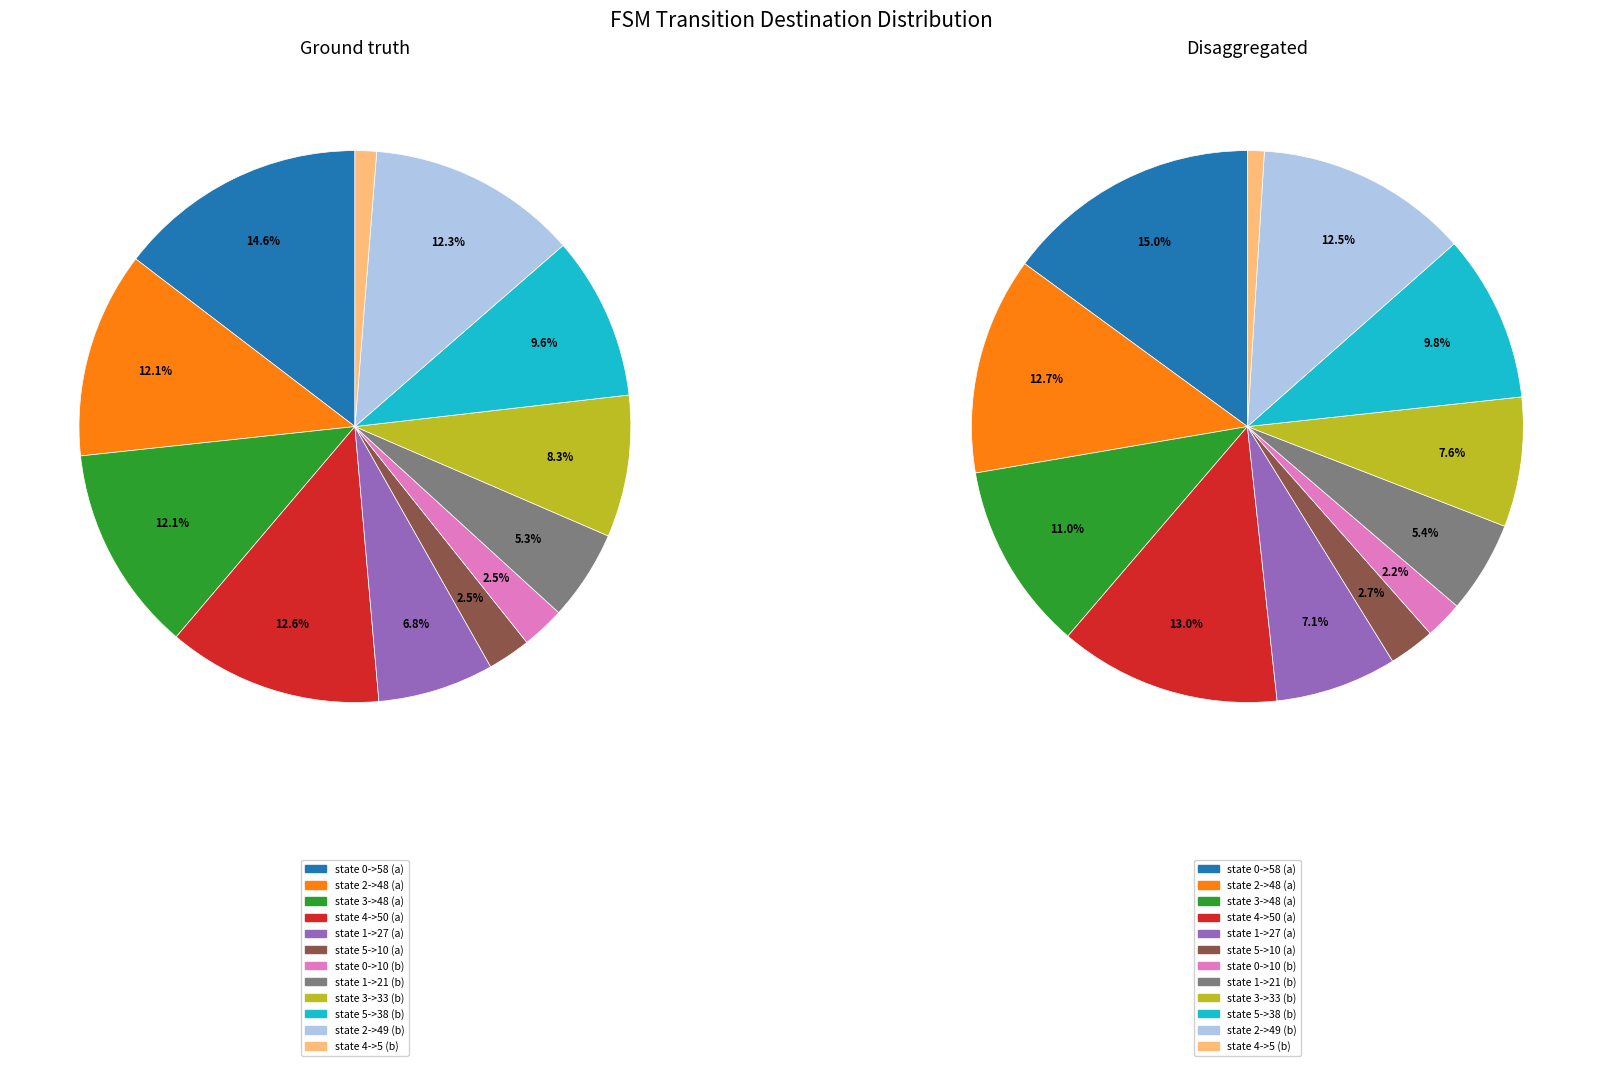

Combined, what portion of the pie is 1 and 8?

22.2%